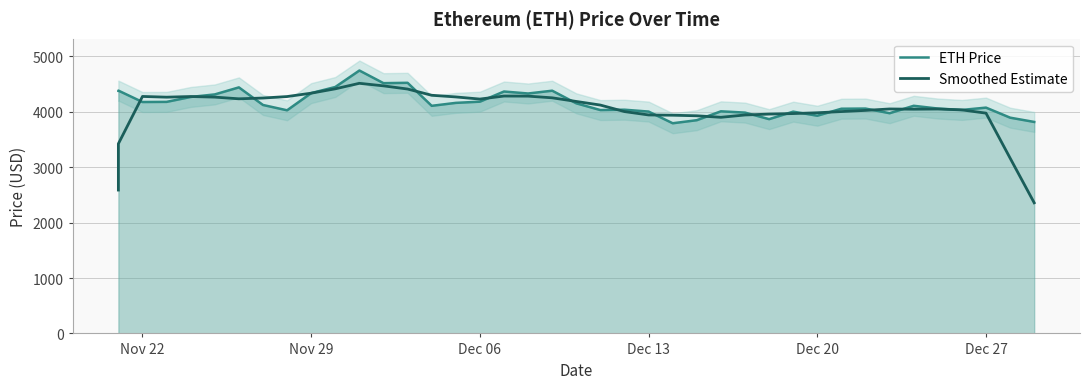

Reading left to right, extract all data points from this chart.

ETH Price: 4380.1	4384.0	4177.8	4180.3	4269.1	4314.9	4442.0	4124.3	4028.2	4338.6	4449.0	4746.4	4518.2	4524.6	4109.0	4162.2	4184.0	4367.5	4331.6	4382.0	4154.1	4032.5	4038.9	4005.2	3794.3	3849.6	4009.9	3986.6	3868.6	4003.7	3930.4	4056.6	4059.5	3975.8	4109.7	4059.9	4034.8	4076.6	3895.3	3818.1
Smoothed Estimate: 2588.4	3424.4	4278.3	4265.2	4276.8	4266.1	4235.7	4249.6	4276.4	4337.3	4416.1	4515.4	4469.4	4412.1	4299.6	4269.5	4230.9	4285.5	4283.8	4253.5	4187.8	4122.5	4005.0	3944.1	3939.6	3929.1	3901.8	3943.7	3959.8	3969.2	3983.8	4005.2	4026.4	4052.3	4047.9	4051.3	4035.2	3976.9	3165.0	2358.0